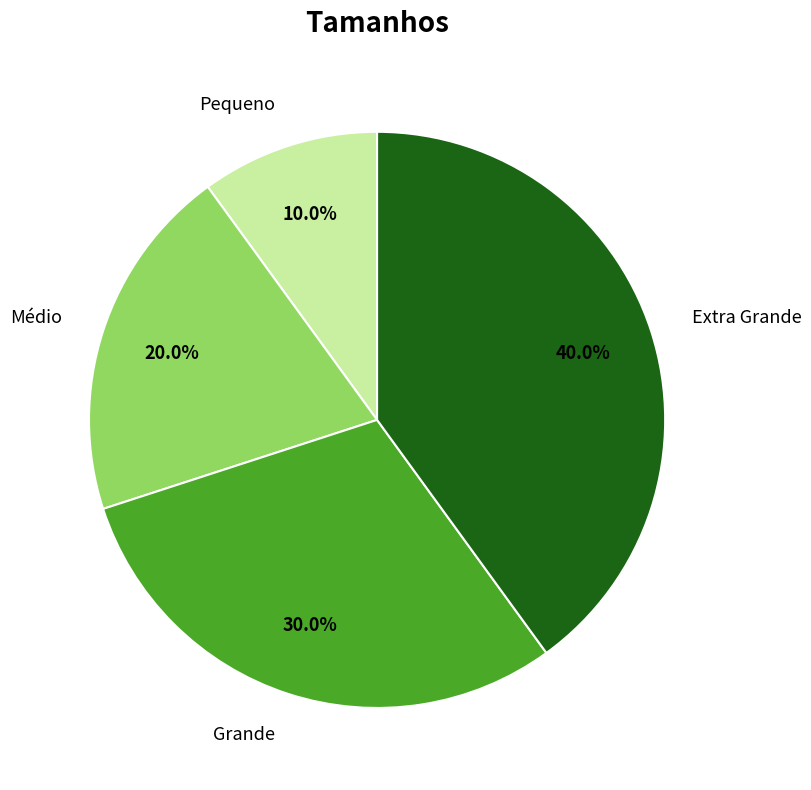

To the nearest percent, what is the difference between the largest and smallest slice percentages?

30%